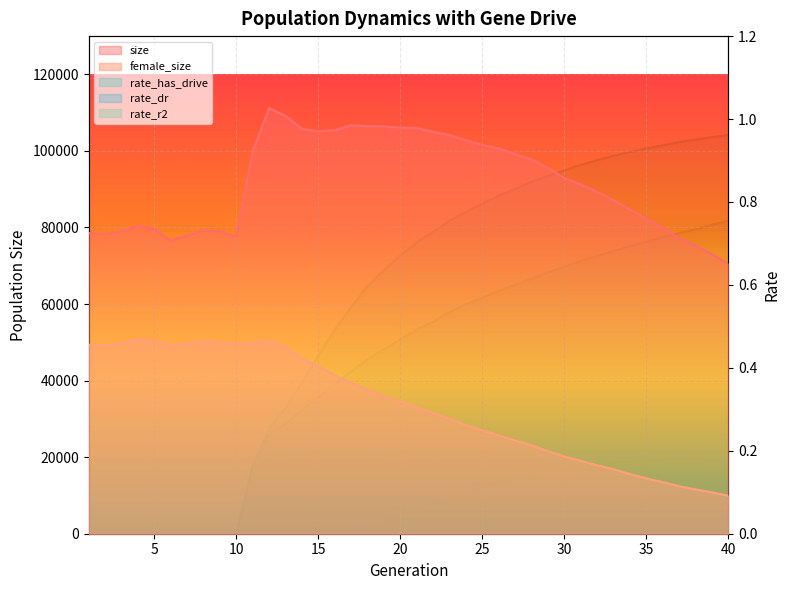

What is the maximum value for rate_dr?

0.8